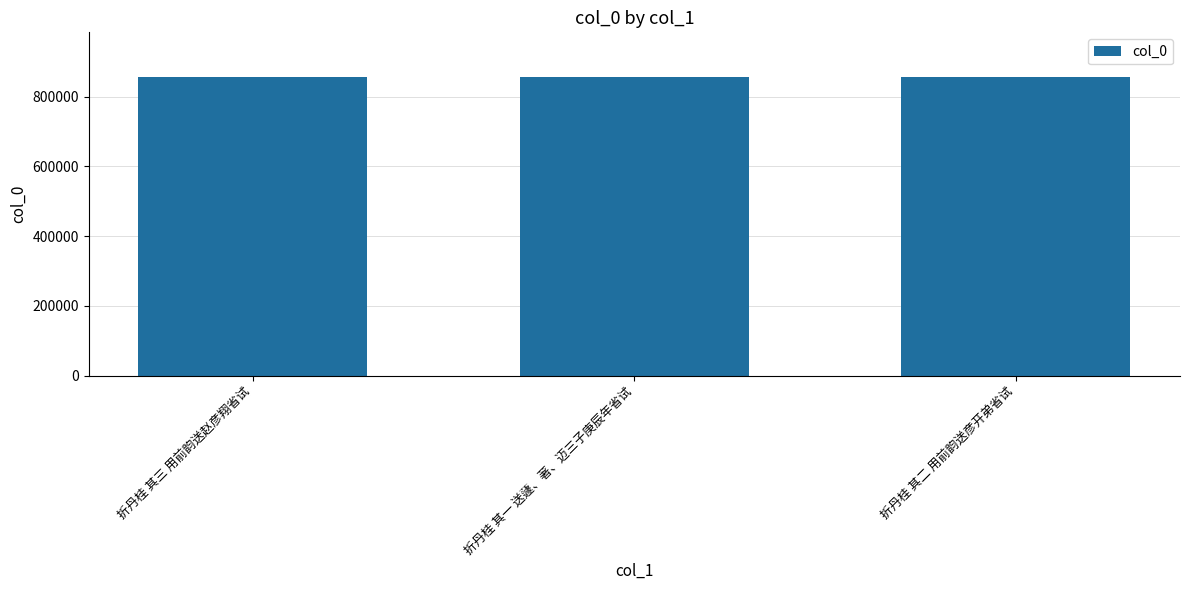

What is the label of the 1st bar from the left?

折丹桂 其三 用前韵送赵彦翔省试